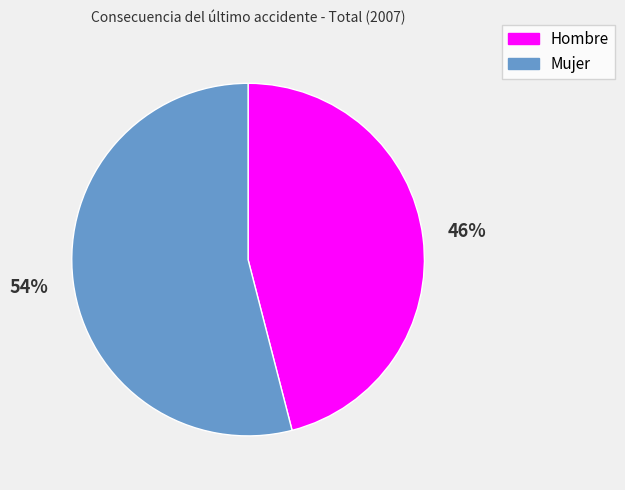

Count the number of slices in the pie.

2